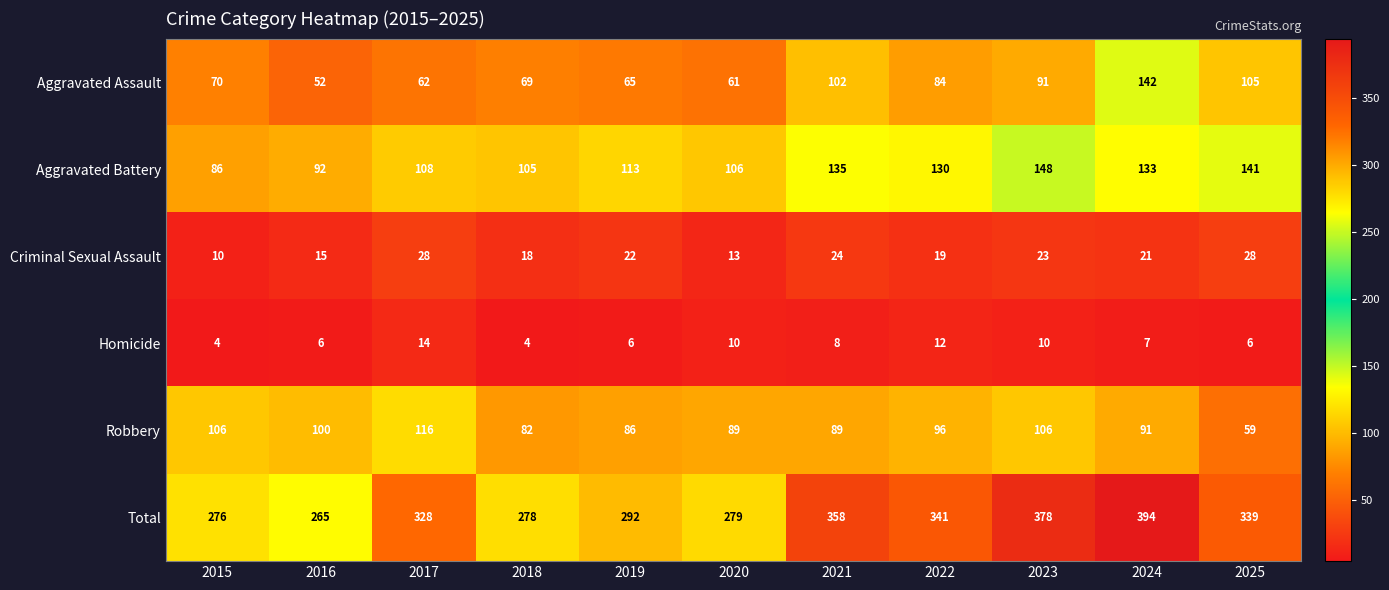

At which label is Criminal Sexual Assault closest to 19?

2022